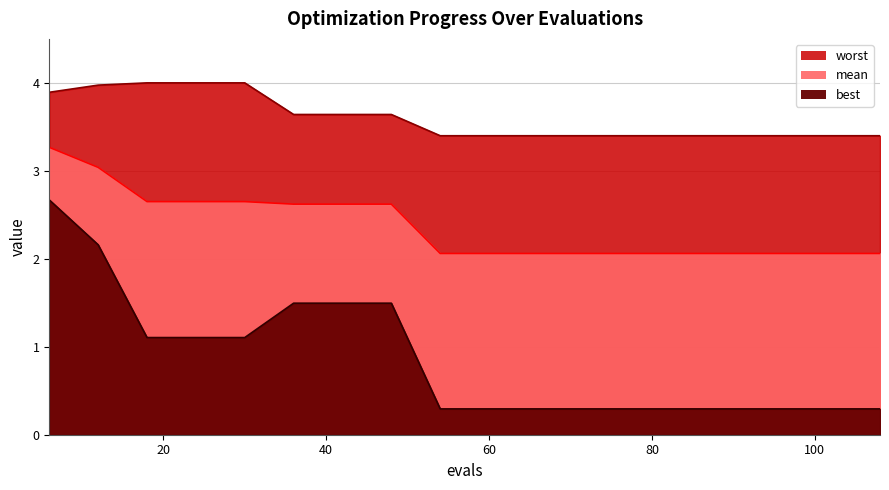

Rank the series by their maximum value, from lowest to highest.

best, mean, worst